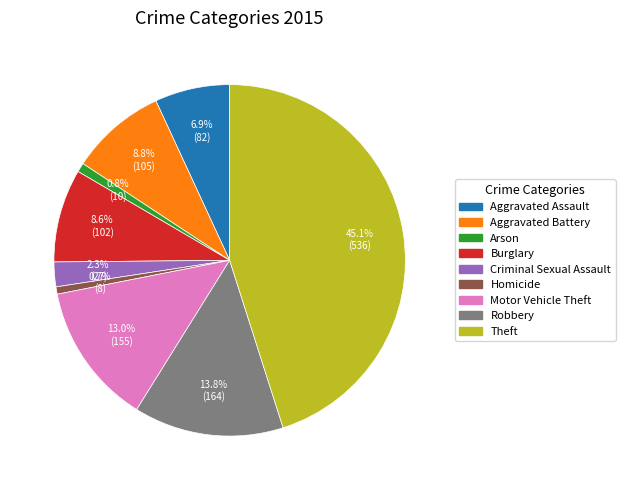

How many segments does this pie chart have?

9